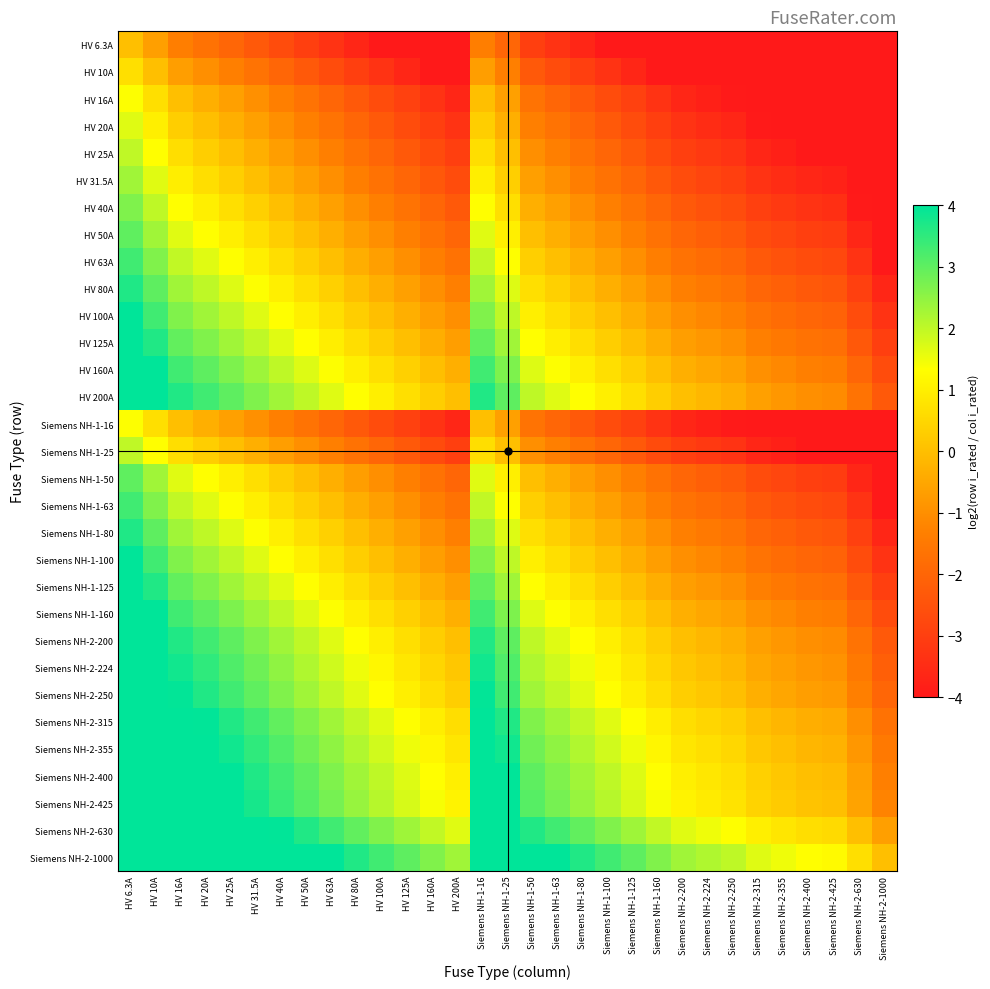

Rank the series at HV 63A from lowest to highest value.

HV 6.3A, HV 10A, HV 16A, Siemens NH-1-16, HV 20A, HV 25A, Siemens NH-1-25, HV 31.5A, HV 40A, HV 50A, Siemens NH-1-50, HV 63A, Siemens NH-1-63, HV 80A, Siemens NH-1-80, HV 100A, Siemens NH-1-100, HV 125A, Siemens NH-1-125, HV 160A, Siemens NH-1-160, HV 200A, Siemens NH-2-200, Siemens NH-2-224, Siemens NH-2-250, Siemens NH-2-315, Siemens NH-2-355, Siemens NH-2-400, Siemens NH-2-425, Siemens NH-2-630, Siemens NH-2-1000